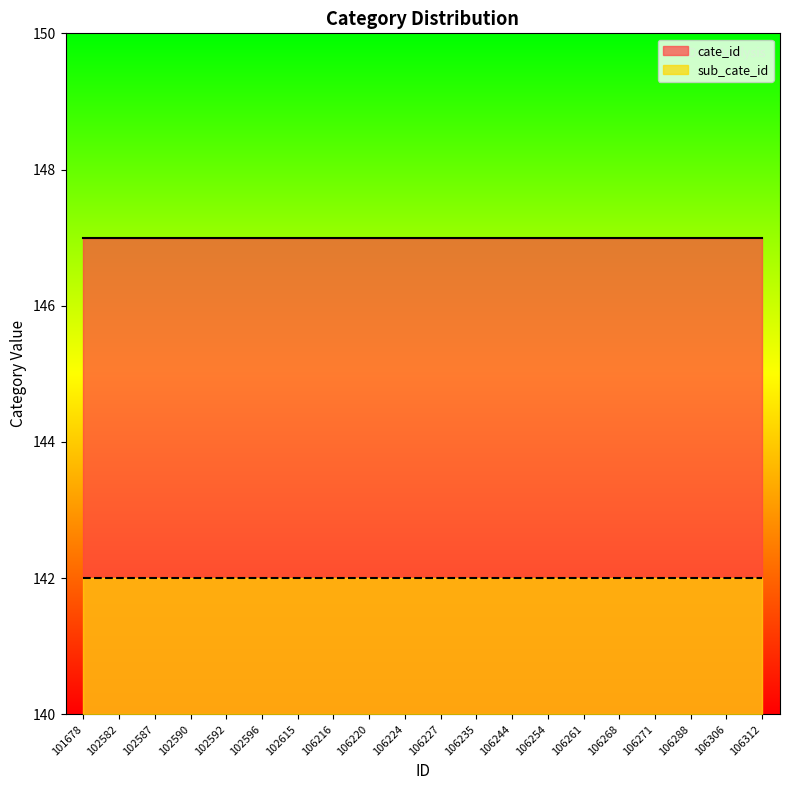

Count the number of categories in the chart.

20